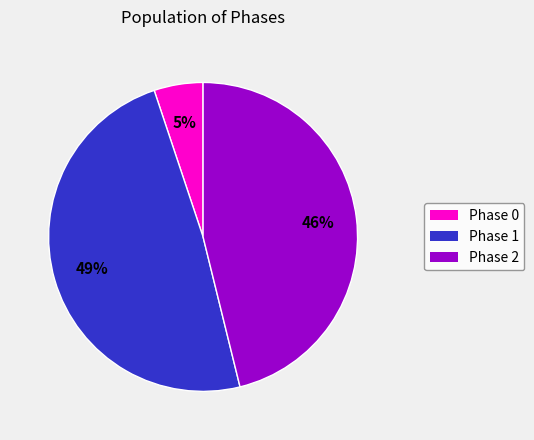

Does any single category account for the majority?

No